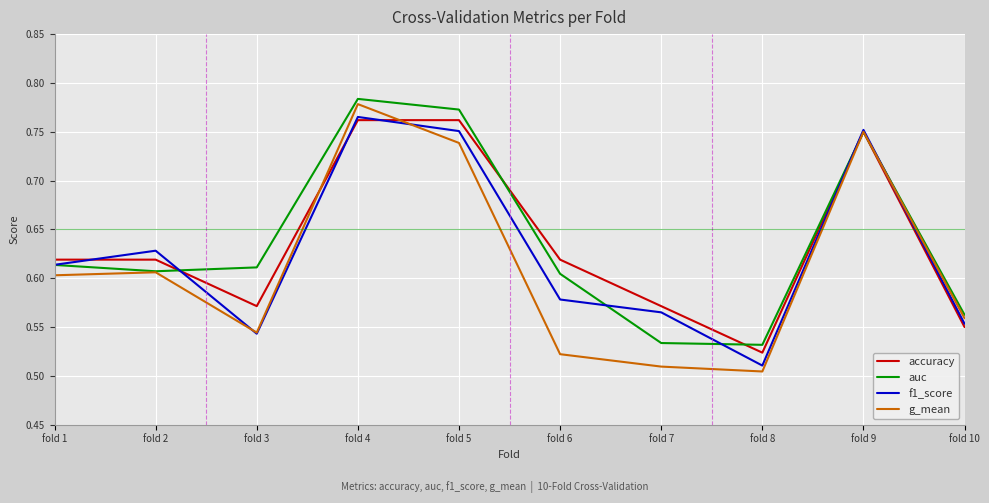

What are all the series names shown in the legend?

accuracy, auc, f1_score, g_mean